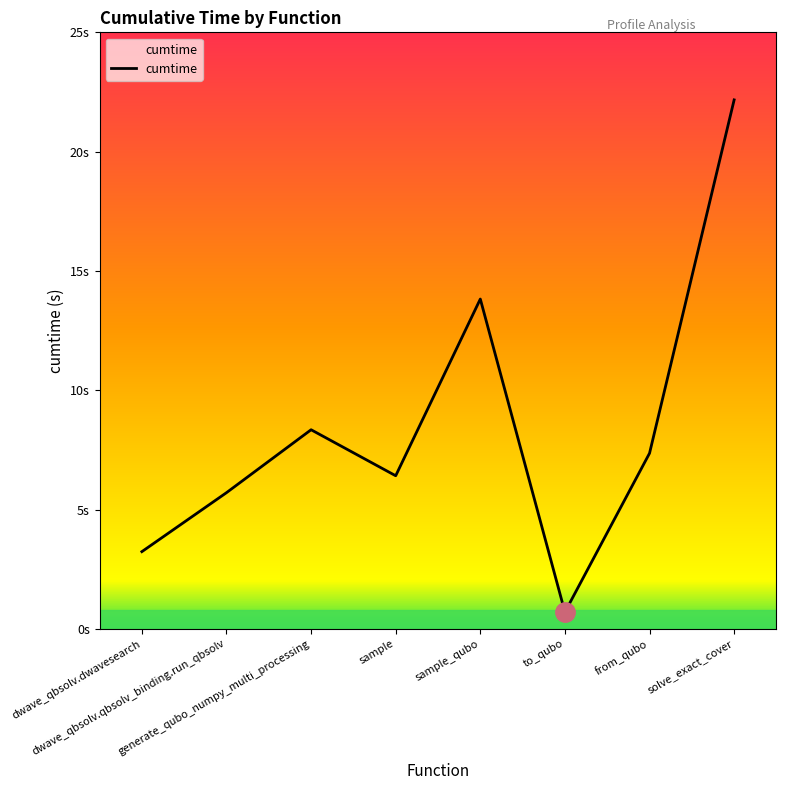

Reading left to right, transcribe all the data shown in this chart.

3.2	5.7	8.3	6.4	13.8	0.7	7.4	22.2